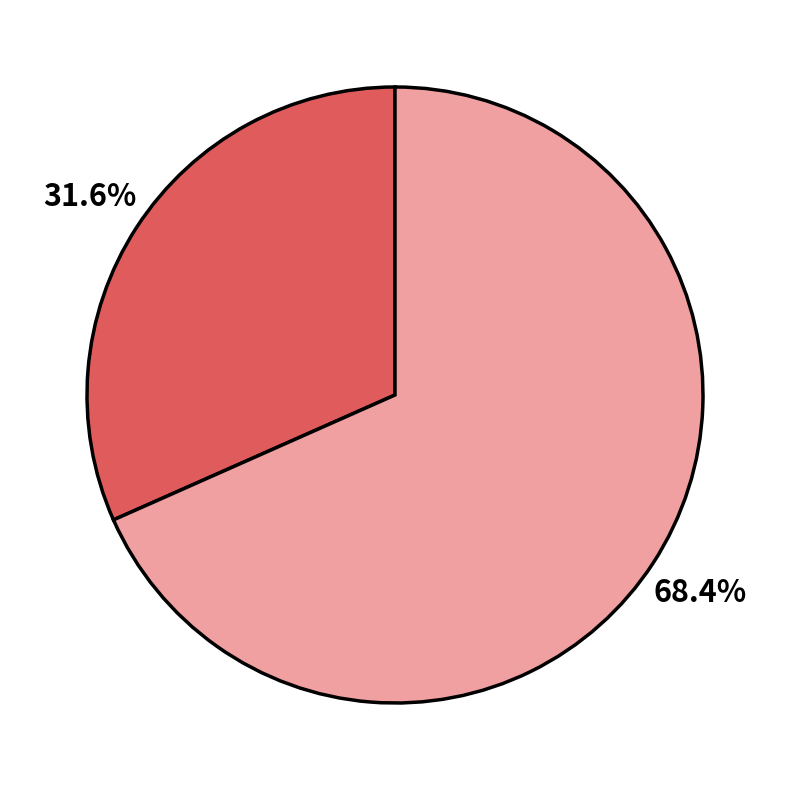

Does any single category account for the majority?

Yes